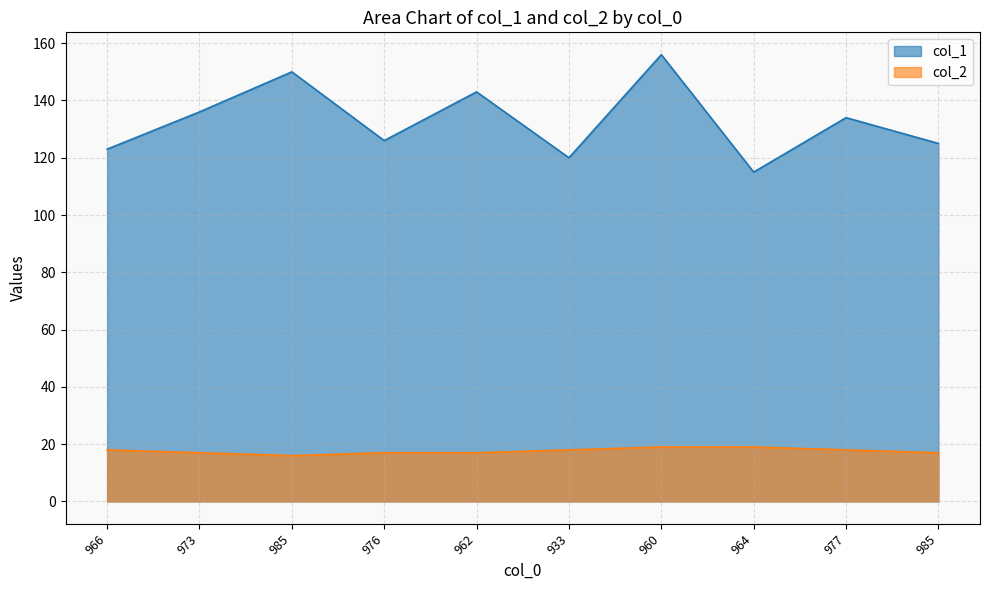

What is the label of the 7th point from the left?

960